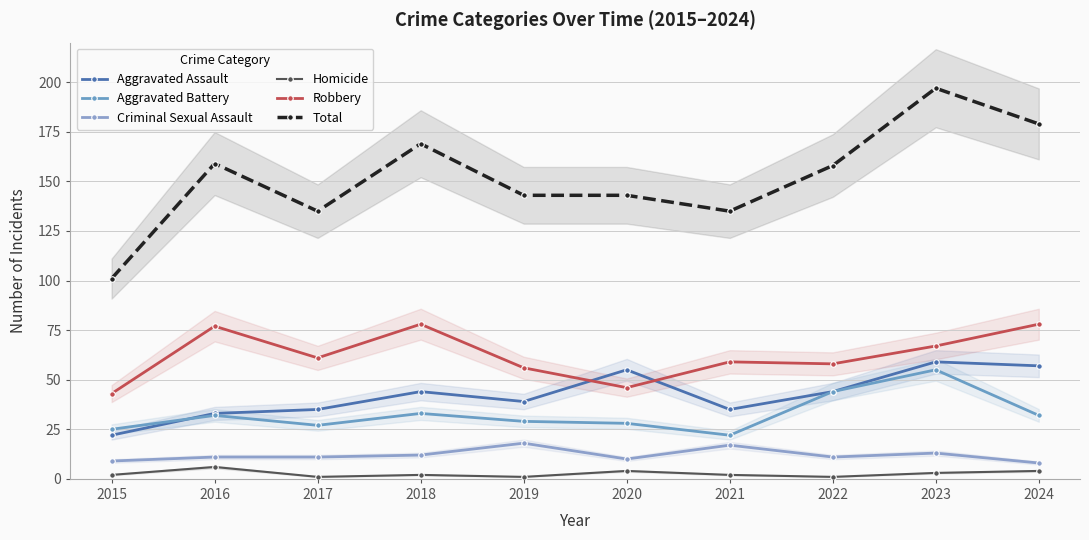

What is the difference between the maximum and minimum values in the Aggravated Assault series?

37